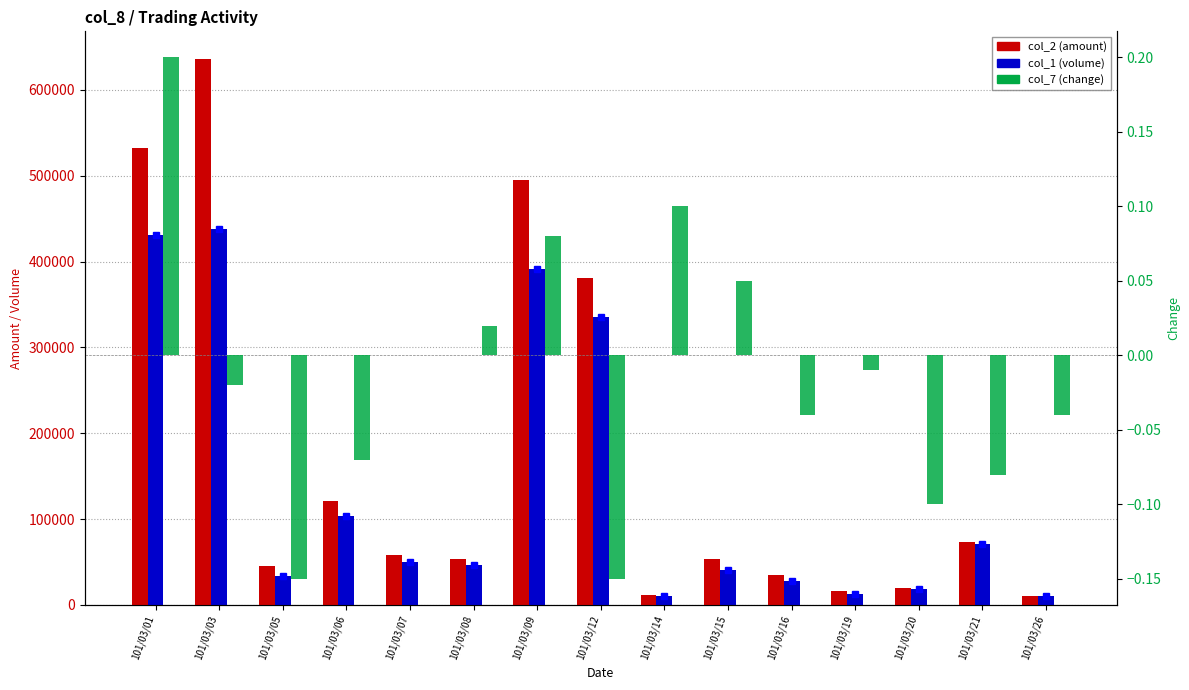

What is the difference between the maximum and minimum values in the col_1 (volume) series?

428000.0